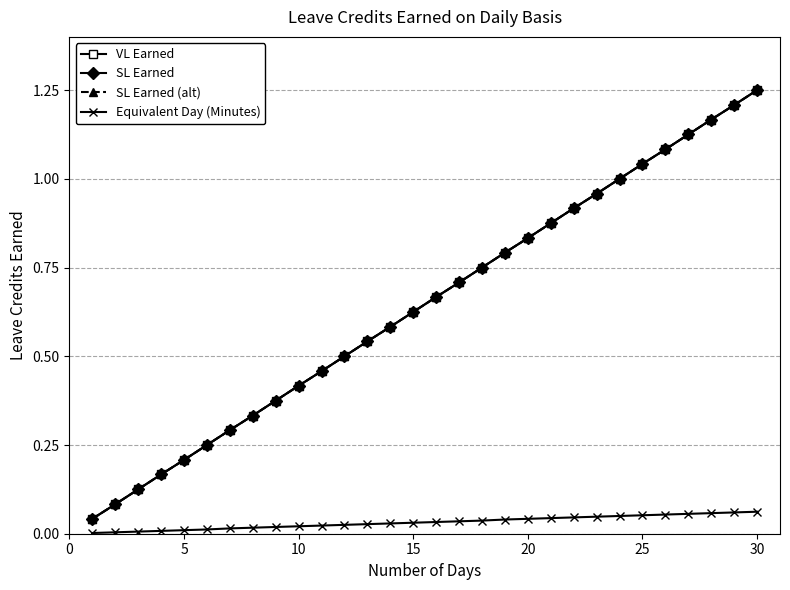

Does the chart display data point markers on the line(s)?

Yes